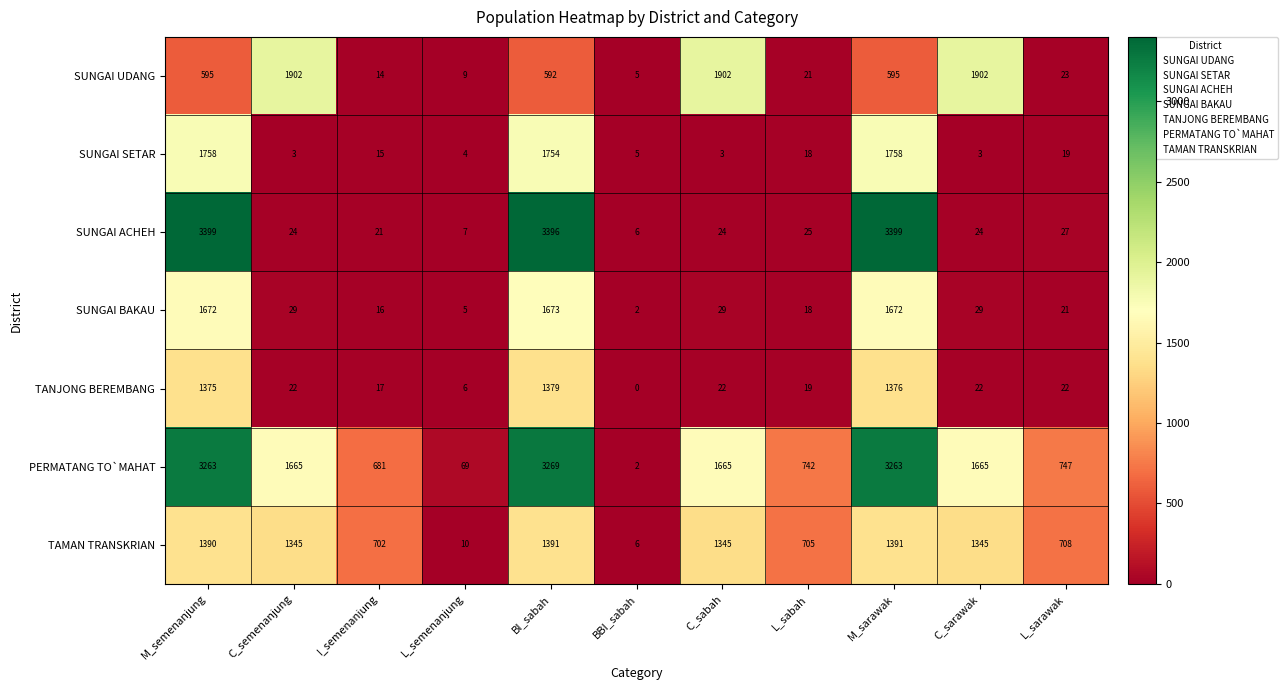

Rank the series at C_sarawak from highest to lowest value.

SUNGAI UDANG, PERMATANG TO`MAHAT, TAMAN TRANSKRIAN, SUNGAI BAKAU, SUNGAI ACHEH, TANJONG BEREMBANG, SUNGAI SETAR